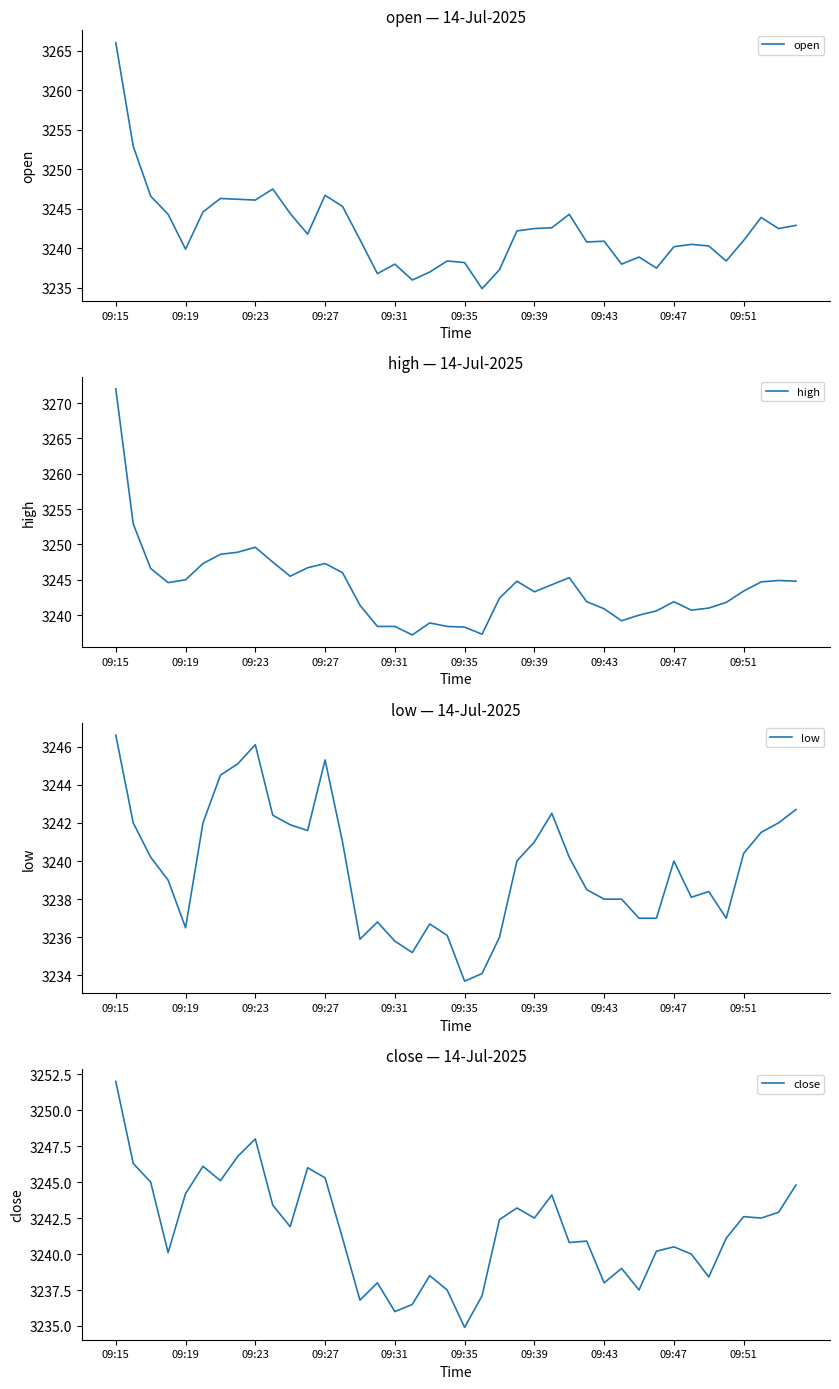

At 30, list the series in order from largest to smallest.

high, open, close, low